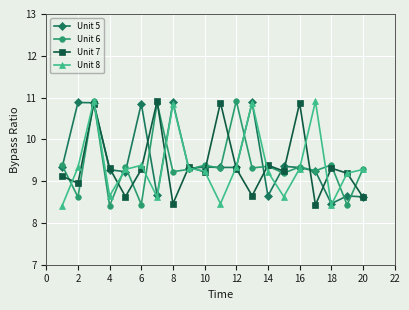

True or false: Unit 7 has more than 2 interior local peaks.

True